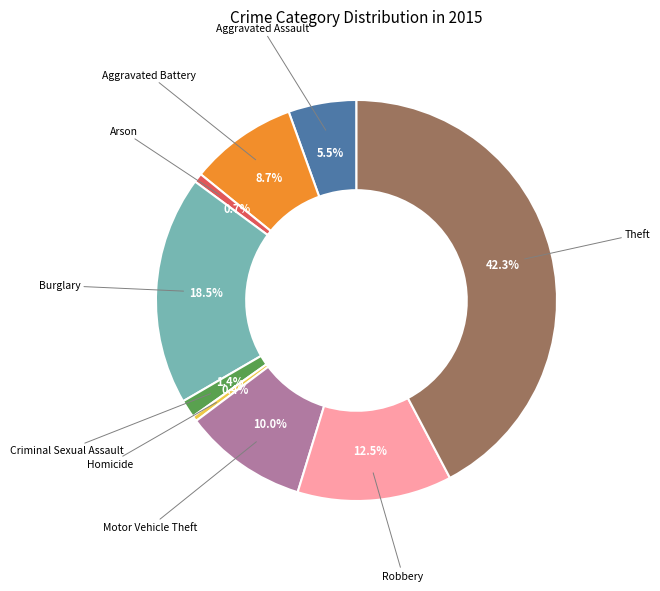

To the nearest percent, what is the difference between the largest and smallest slice percentages?

42%